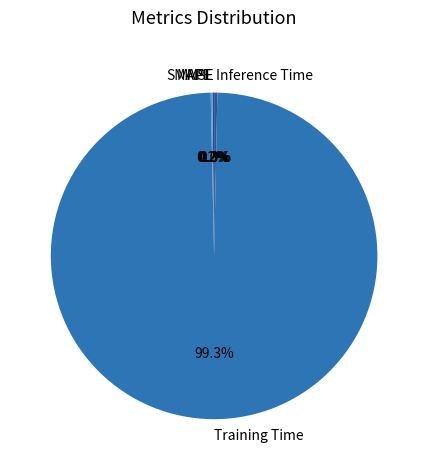

Which category has the biggest portion of the pie?

Training Time